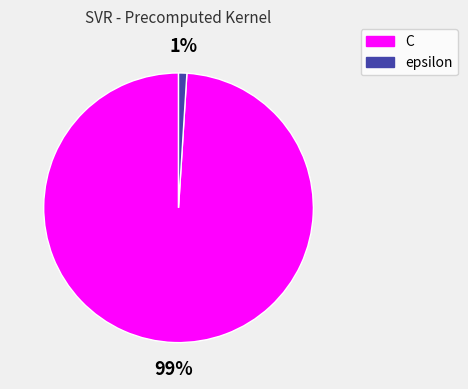

Is C the majority of the pie?

Yes